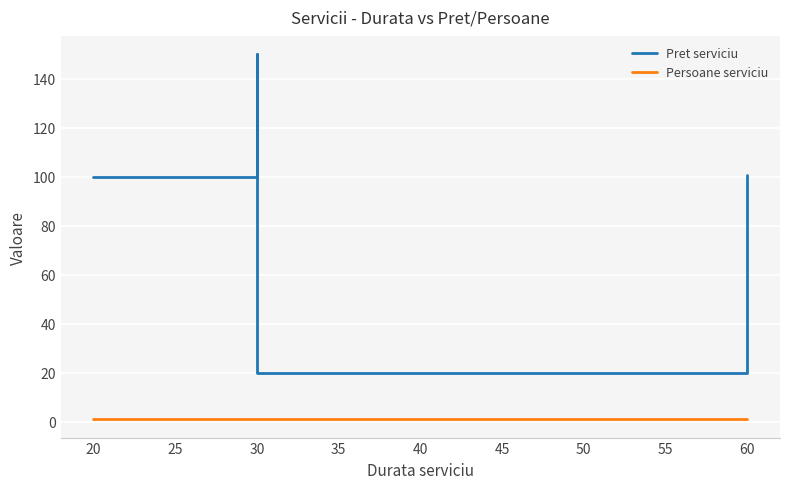

True or false: Persoane serviciu and Pret serviciu cross at least once.

False